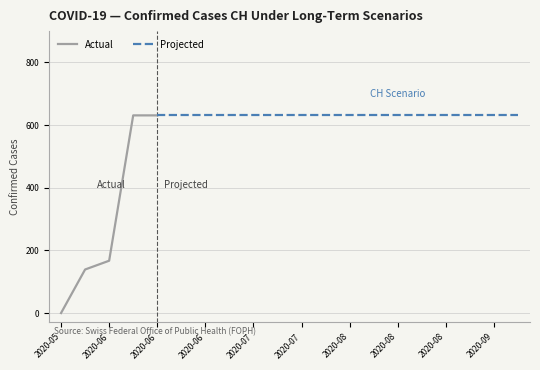

At which label is the value closest to 315?

2020-06-02